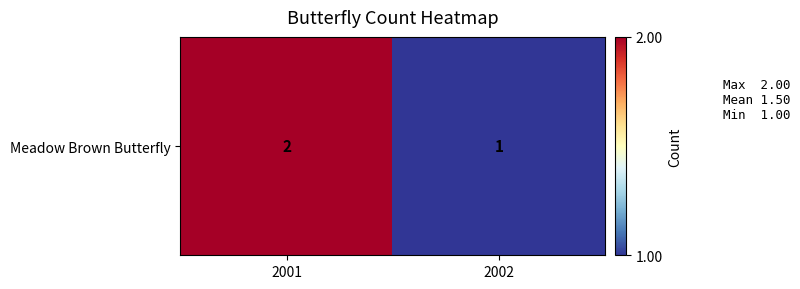

What is the ratio of the value at 2002 to the value at 2001?

0.5